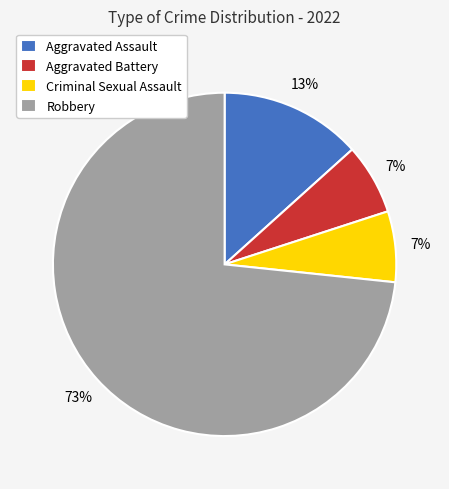

Which has a higher value, Robbery or Criminal Sexual Assault?

Robbery